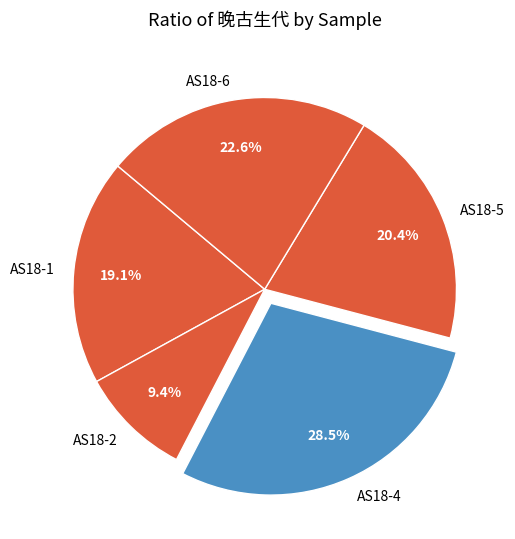

Between AS18-2 and AS18-6, which is larger?

AS18-6